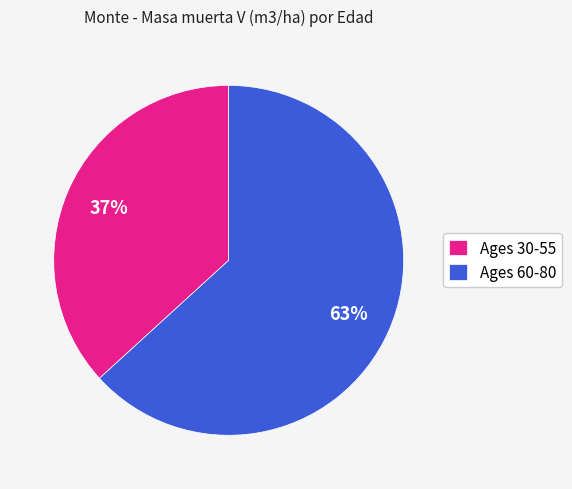

What is the majority slice?

Ages 60-80